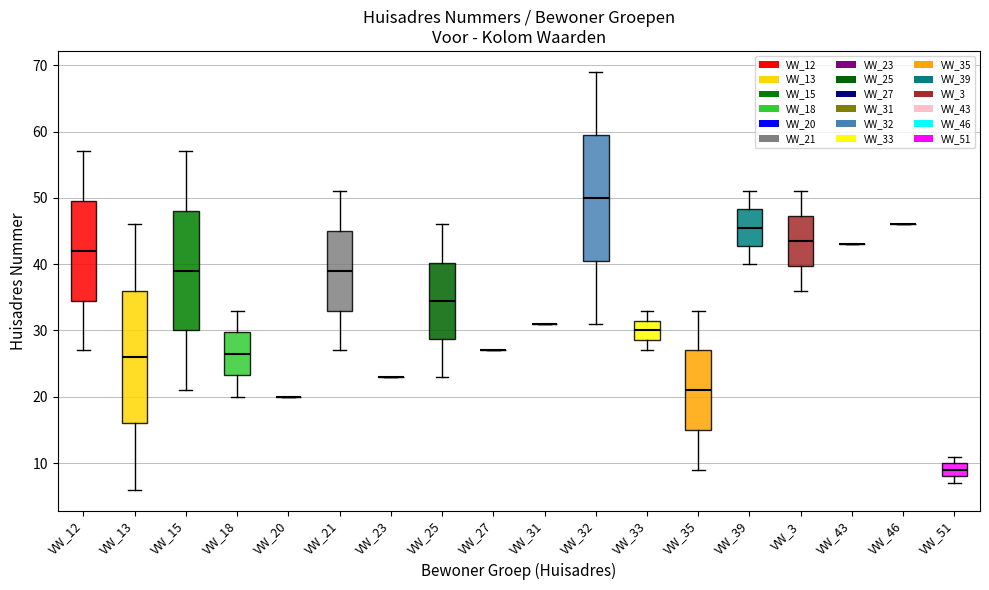

Comparing the boxes themselves (not the whiskers), which one is the tallest?

VW_13